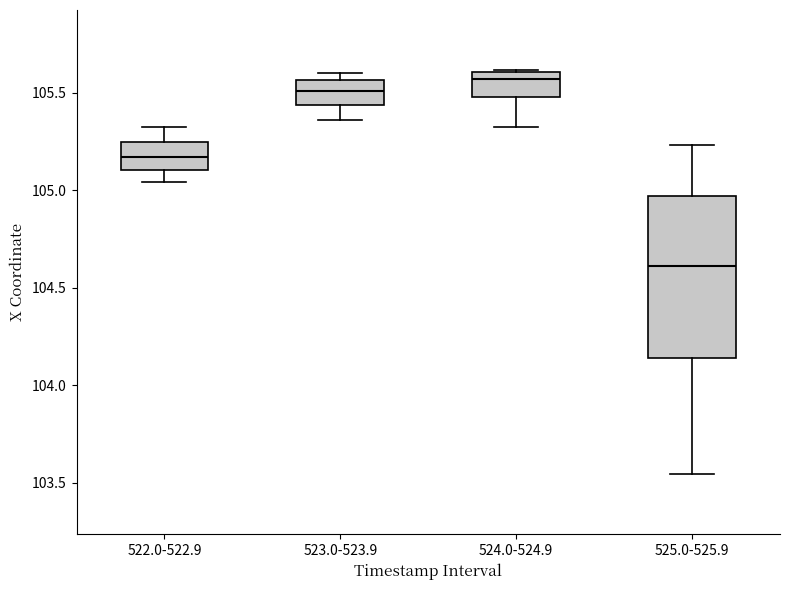

Where does the upper whisker of the box for 525.0-525.9 end on the y-axis? The values are not printed on the chart, so give them approximately, as read against the axis.

105.25